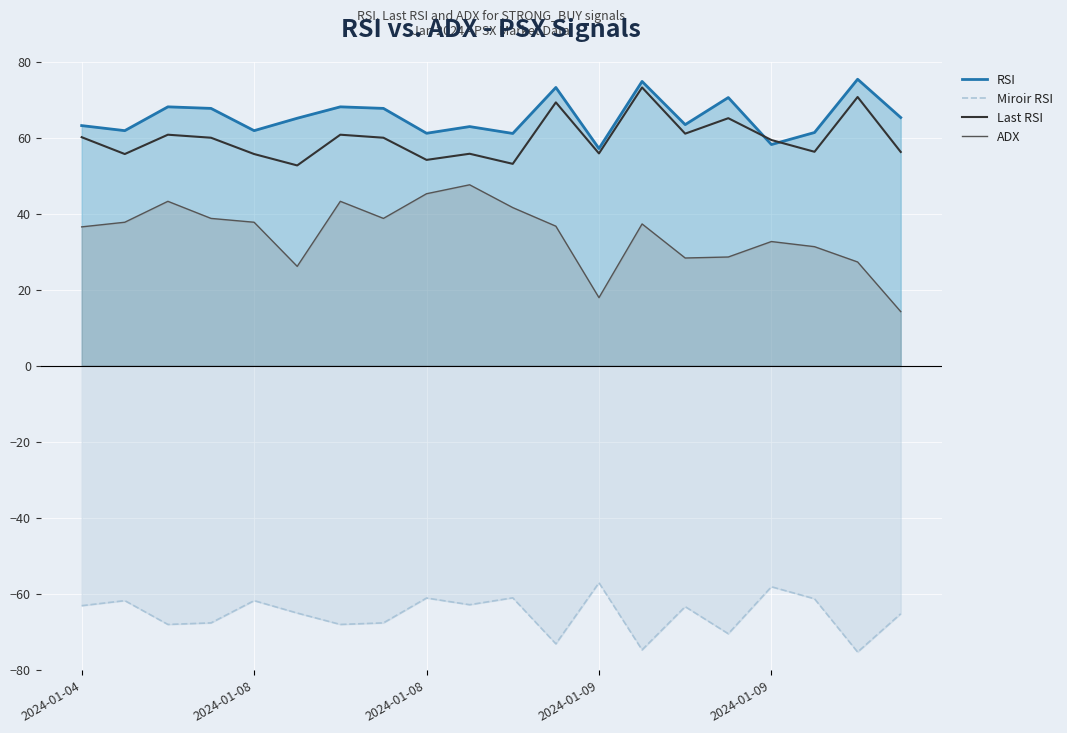

Reading right to left, list all the values displayed in this chart.

RSI: 65.3	75.4	61.3	58.2	70.6	63.4	74.8	57.1	73.2	61.1	62.9	61.2	67.7	68.1	65.1	61.8	67.7	68.1	61.8	63.2
Miroir RSI: -65.3	-75.4	-61.3	-58.2	-70.6	-63.4	-74.8	-57.1	-73.2	-61.1	-62.9	-61.2	-67.7	-68.1	-65.1	-61.8	-67.7	-68.1	-61.8	-63.2
Last RSI: 56.2	70.7	56.3	59.4	65.1	61.0	73.2	55.8	69.3	53.1	55.8	54.1	60.0	60.8	52.7	55.7	60.0	60.8	55.7	60.1
ADX: 14.2	27.3	31.3	32.7	28.6	28.3	37.3	17.9	36.7	41.6	47.6	45.2	38.7	43.2	26.1	37.7	38.7	43.2	37.7	36.5